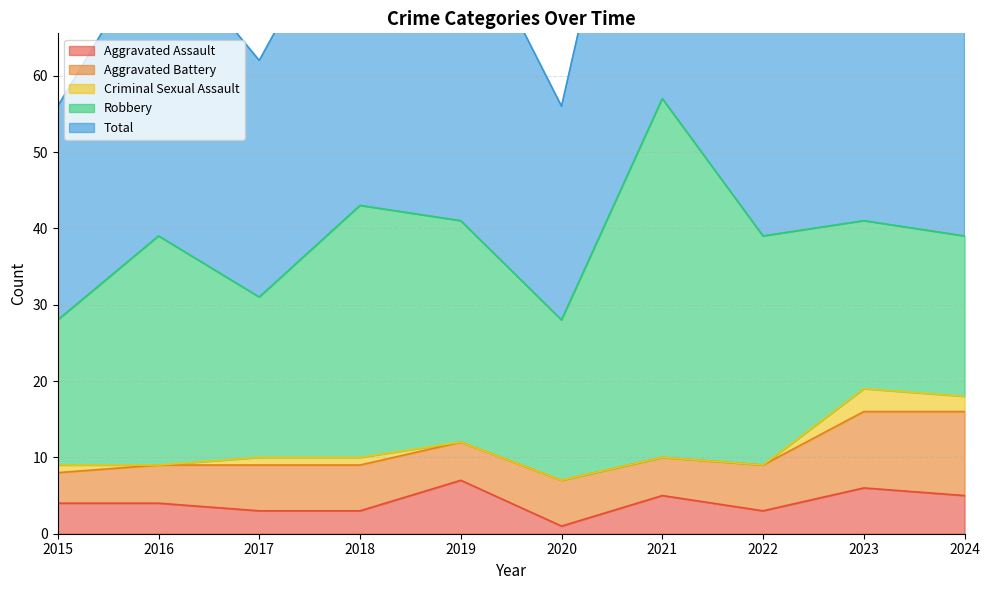

What is the value of the Robbery point at the 7th from the left?

47